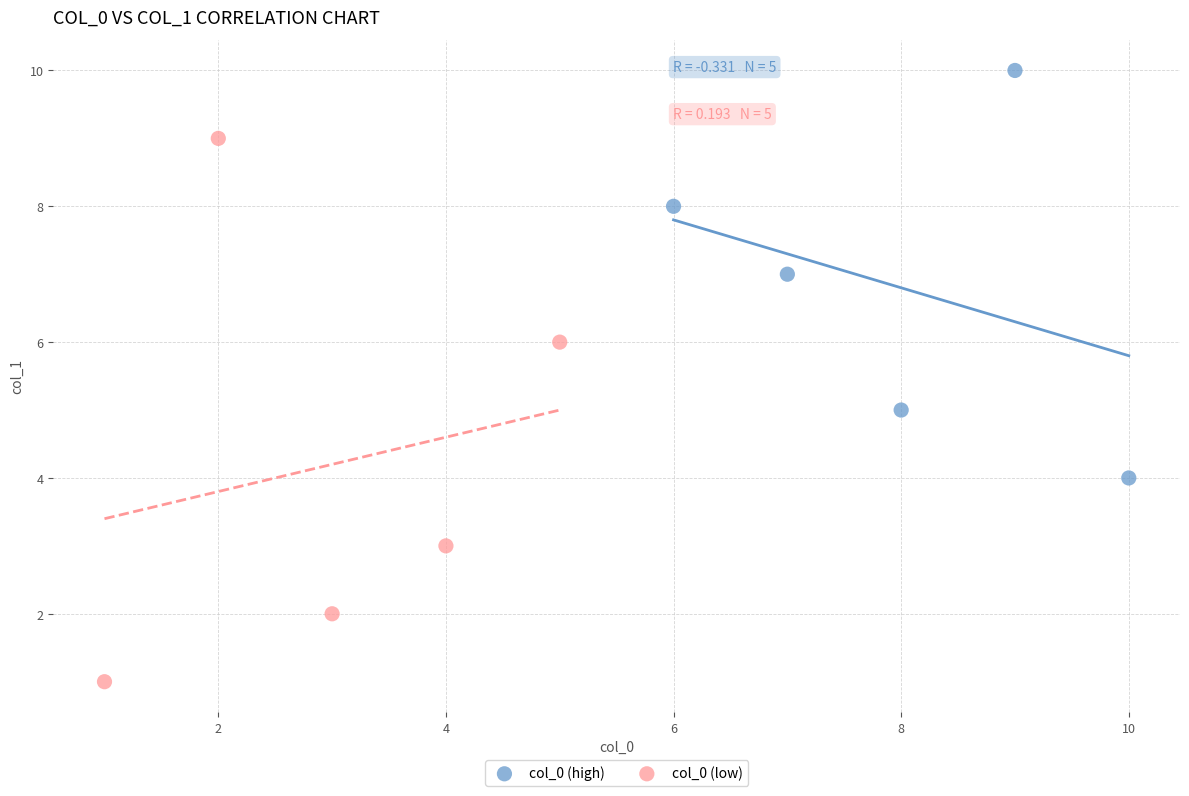

Which series has the widest spread of Y values?

col_0 (low)